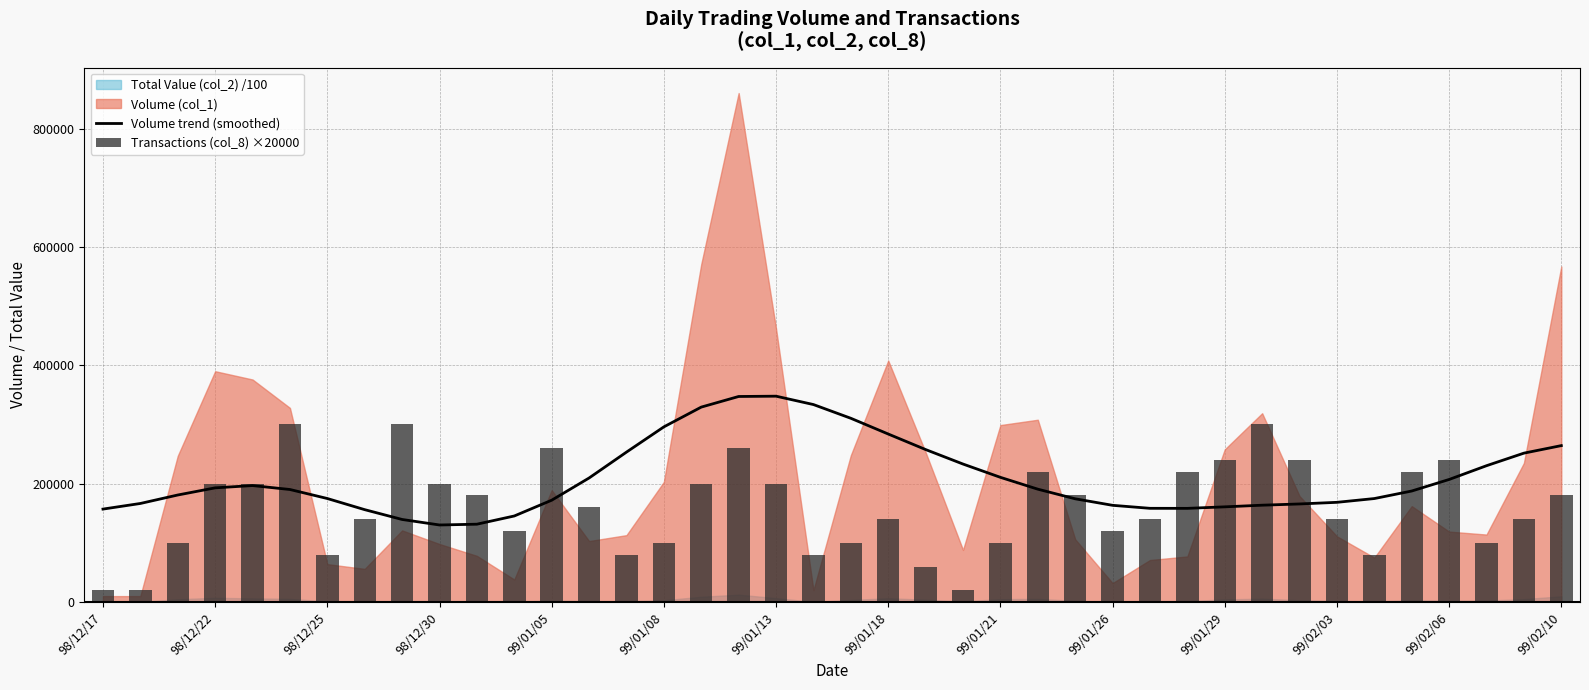

Reading left to right, what are all the values shown in this chart?

Volume trend (smoothed): 157034	166528	180829	192913	196788	190126	174890	156058	139490	130172	131520	145391	172040	209574	253308	295959	329369	347299	347811	333663	310464	283886	257631	233142	210683	190695	174421	163400	158334	158263	160830	163615	165707	168461	174845	187572	207067	230338	251566	264298
Transactions (col_8) ×20000: 20000	20000	100000	200000	200000	300000	80000	140000	300000	200000	180000	120000	260000	160000	80000	100000	200000	260000	200000	80000	100000	140000	60000	20000	100000	220000	180000	120000	140000	220000	240000	300000	240000	140000	80000	220000	240000	100000	140000	180000